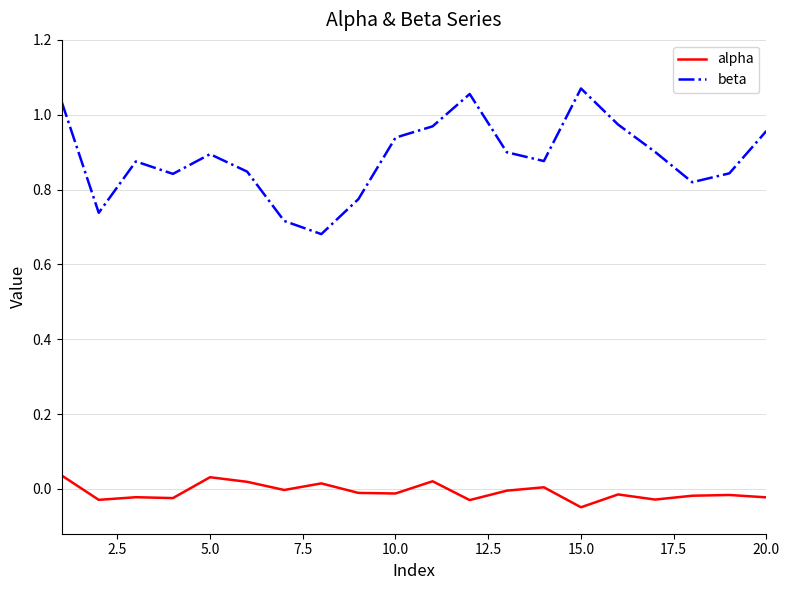

True or false: beta and alpha intersect in this chart.

False